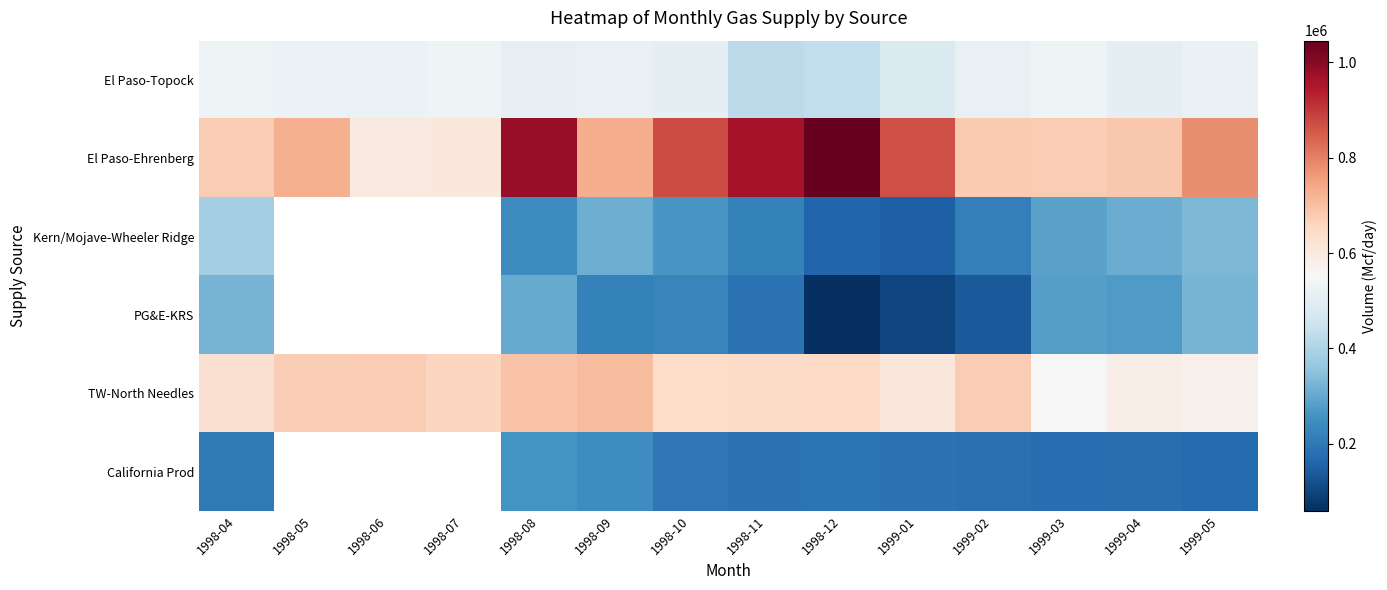

How many data points does each series have?

14